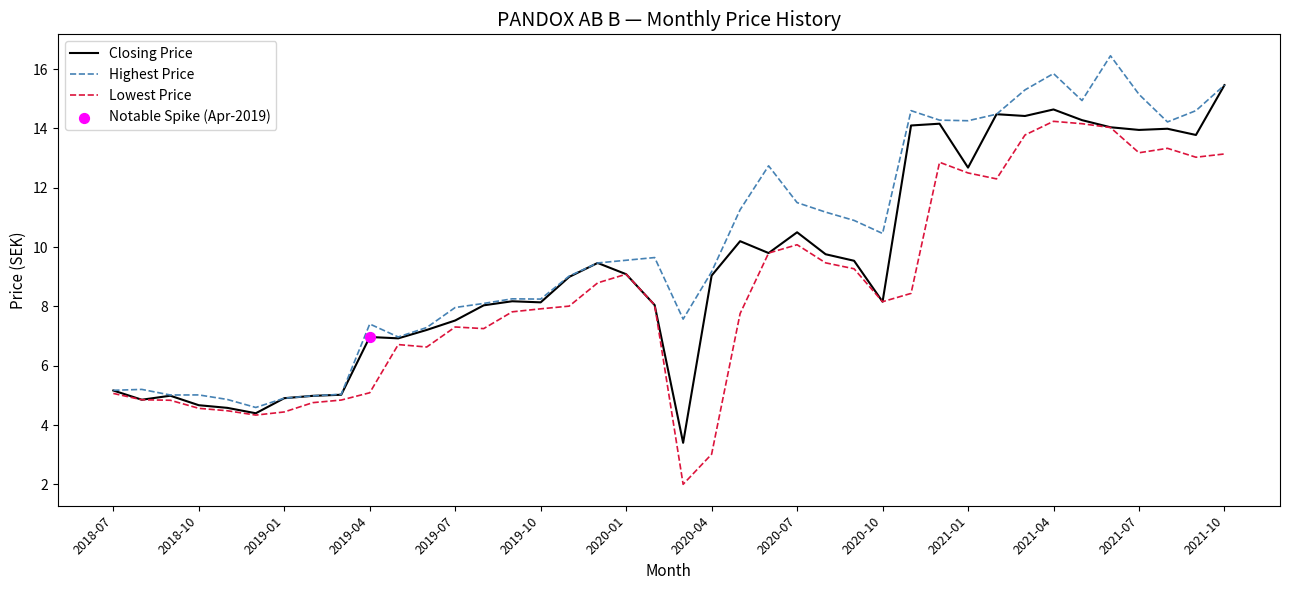

Which series has the largest total across all categories?

Highest Price